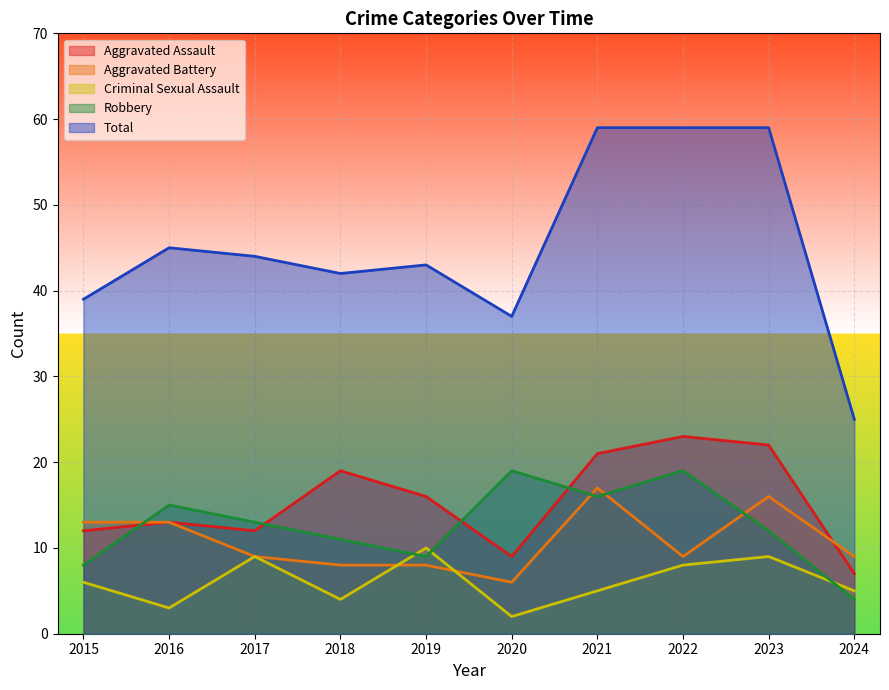

What is the difference between the Criminal Sexual Assault values at 2020 and 2018?

2